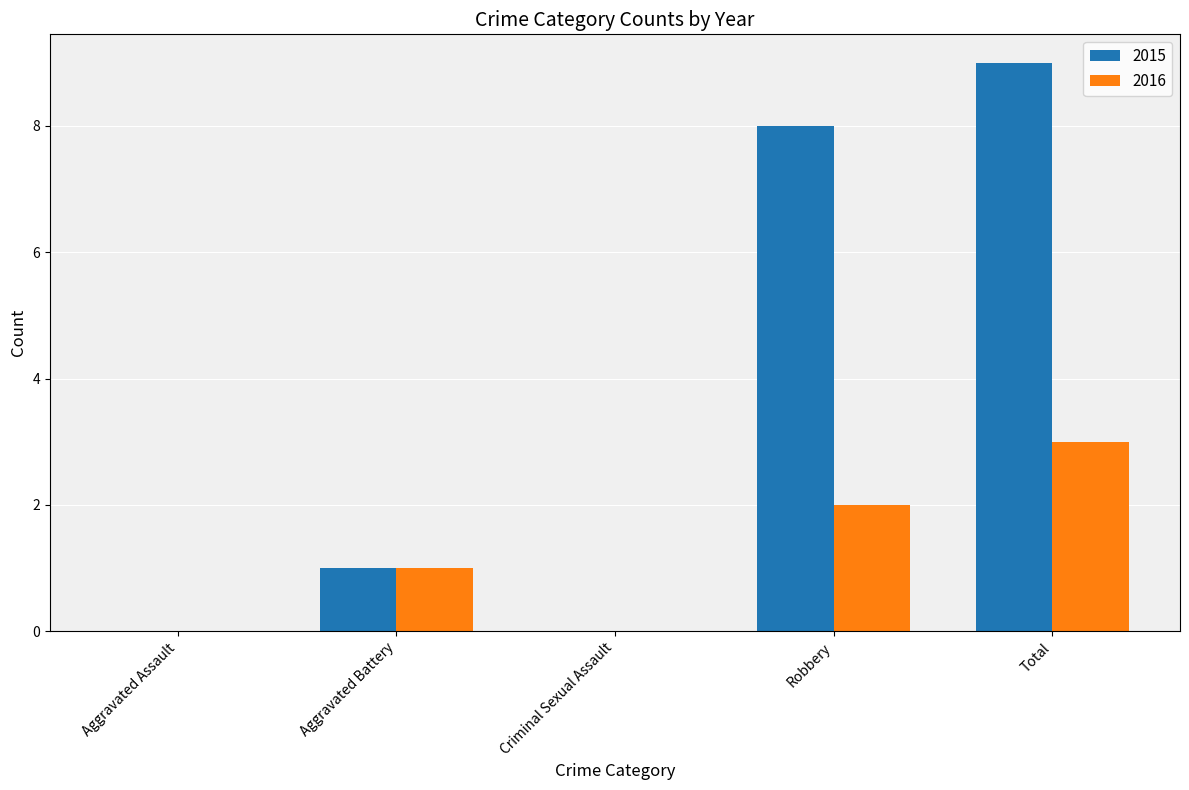

What is the sum of the 2016 values at Robbery and Aggravated Battery?

3